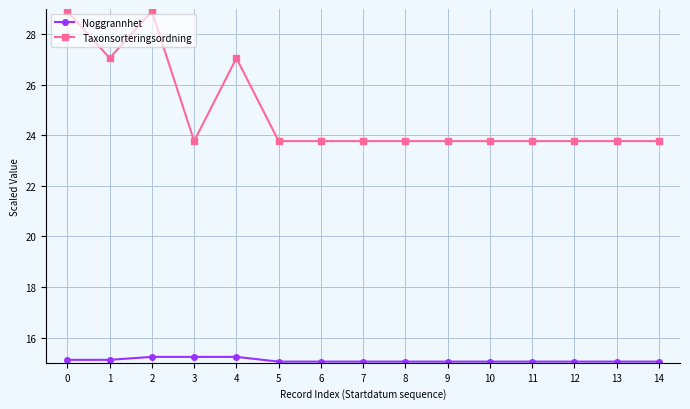

What is the total value across all series at 6?

38.8